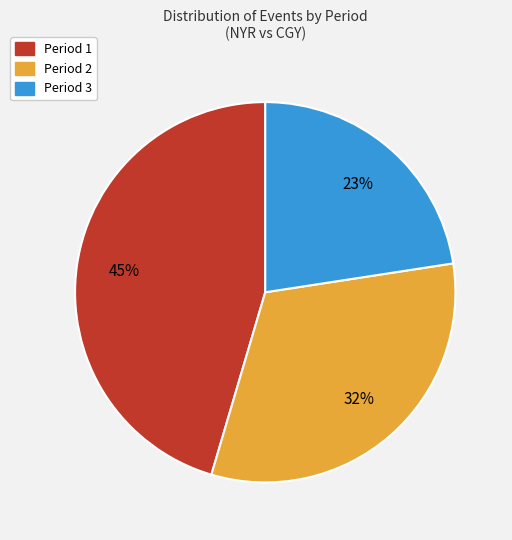

Is it true that Period 3 is 31% of the pie?

False